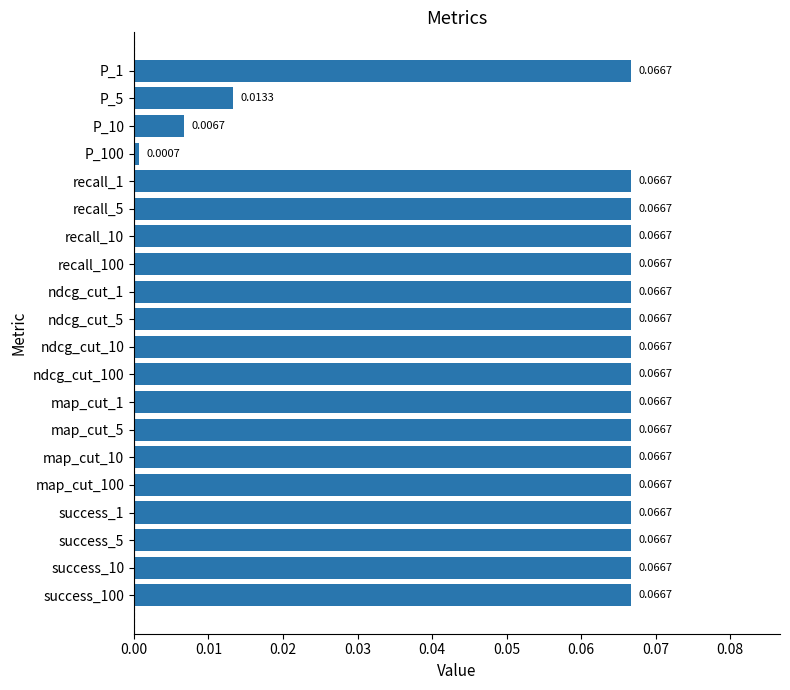

What is the sum of all values?

1.2